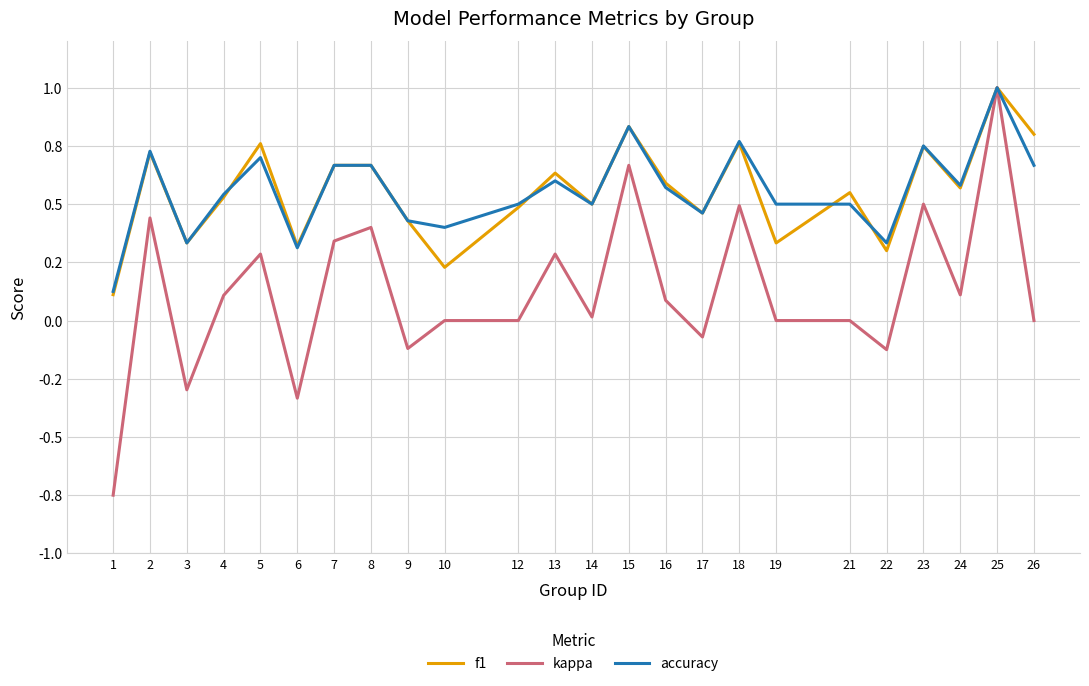

At which label is accuracy closest to 0?

1